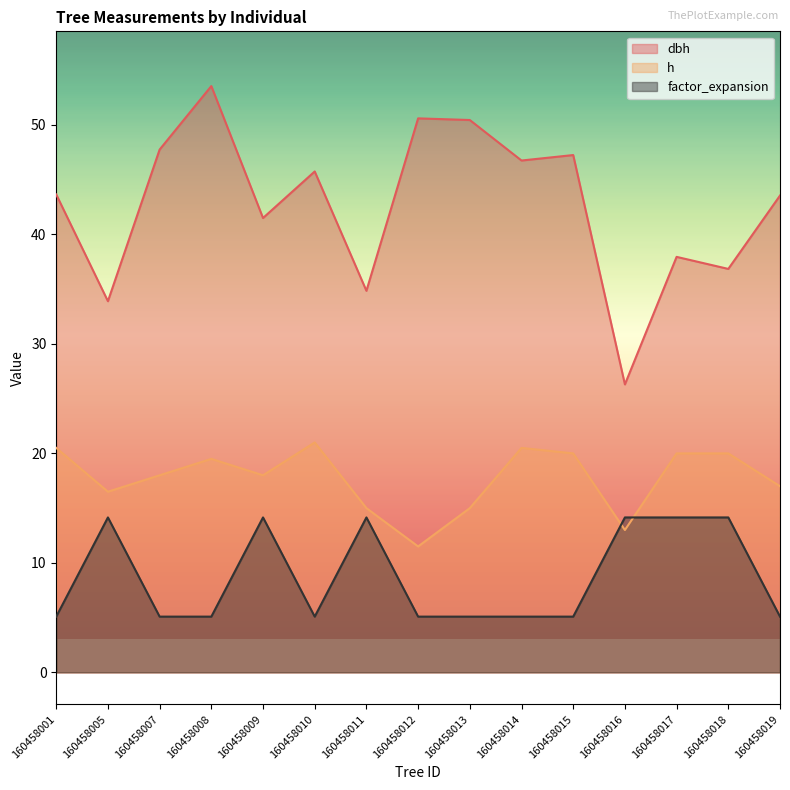

What is the highest value of the dbh series?

53.5